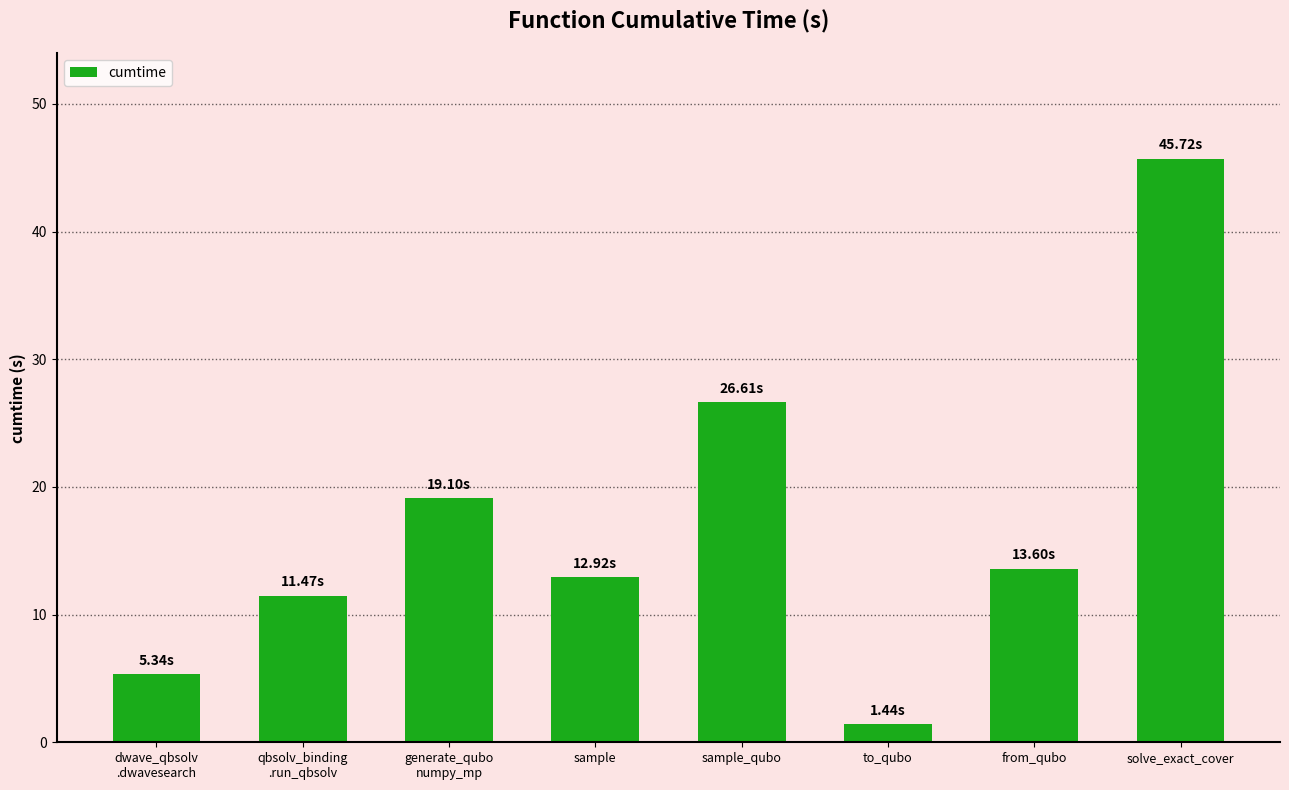

How many bars are there in total?

8